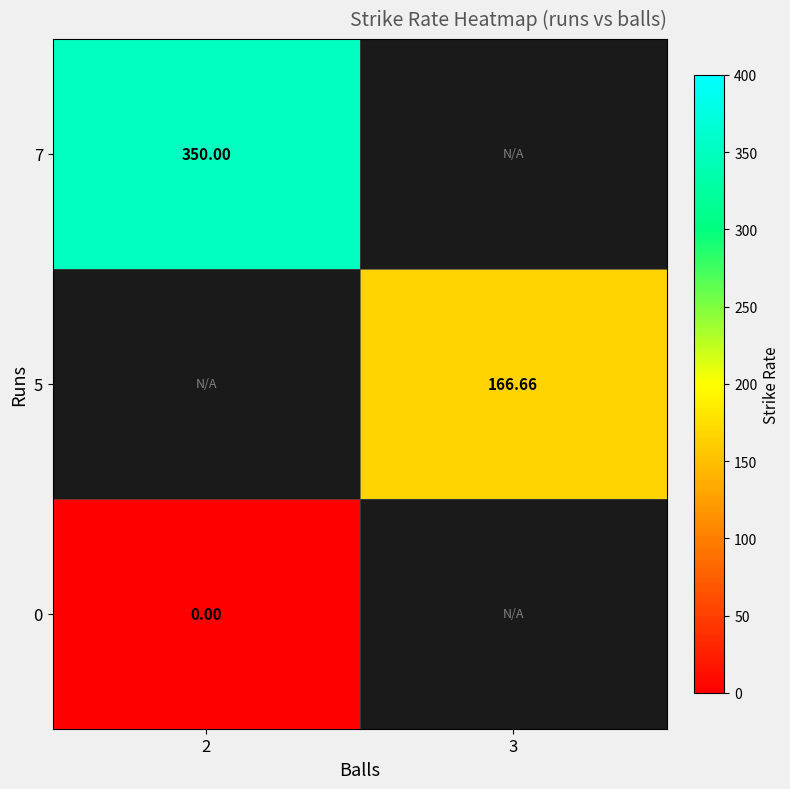

Is the value of 0 at 3 greater than the value of 7 at 2?

No